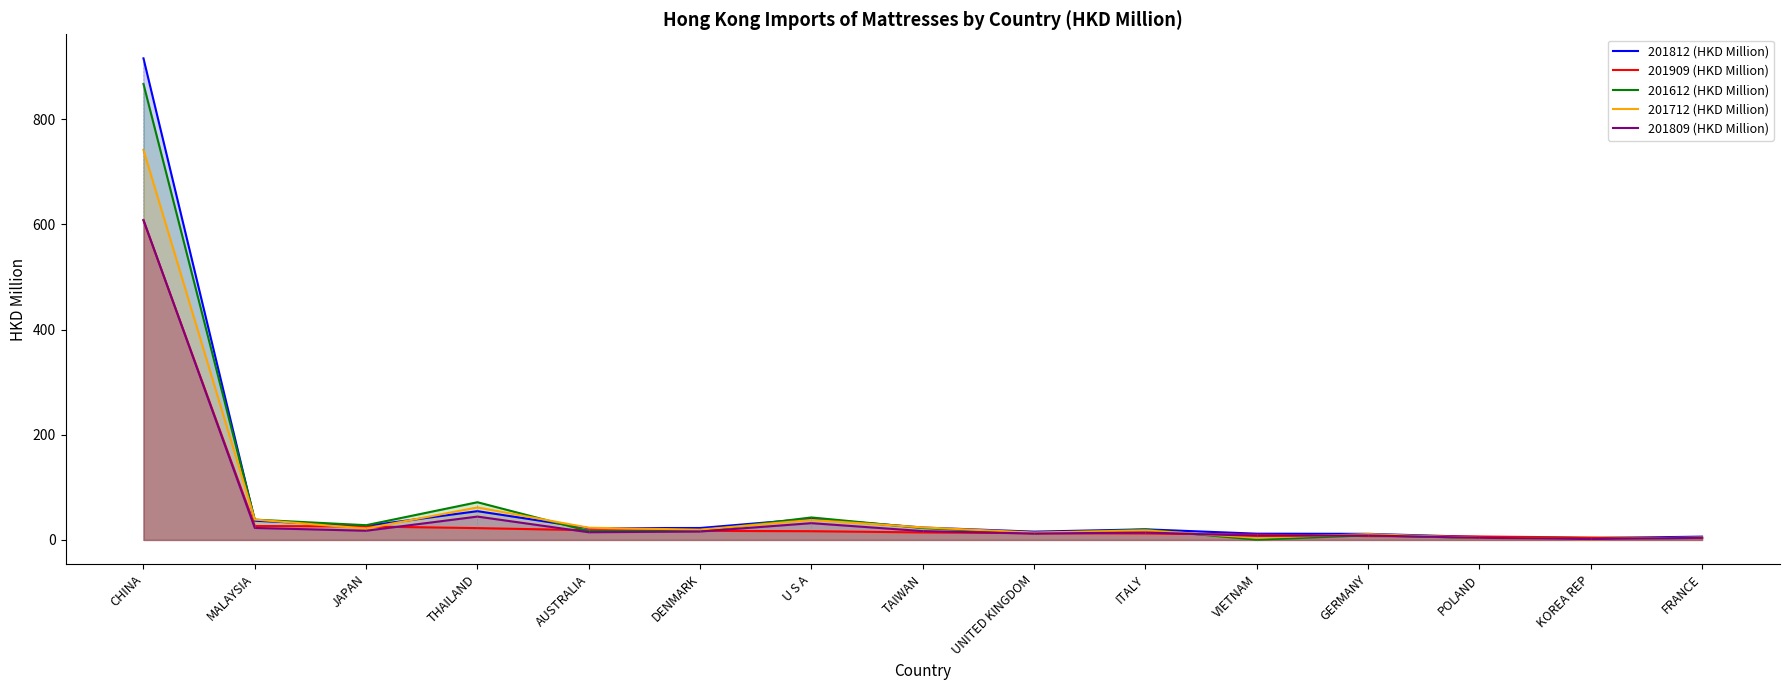

What is the greatest value displayed?

915.8